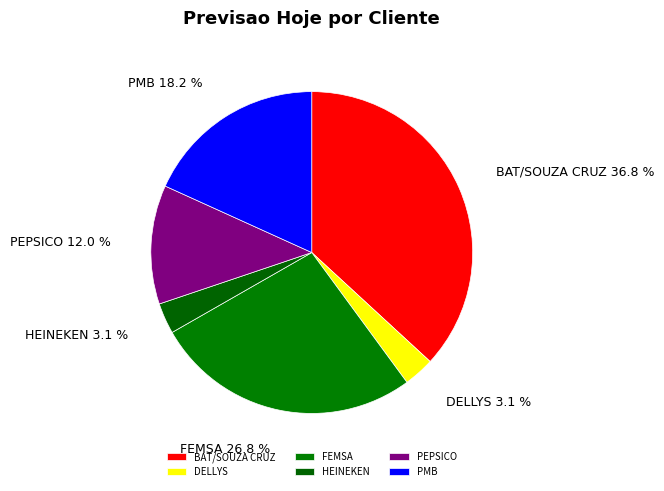

What is the ratio of the value at PEPSICO to the value at HEINEKEN?

3.9